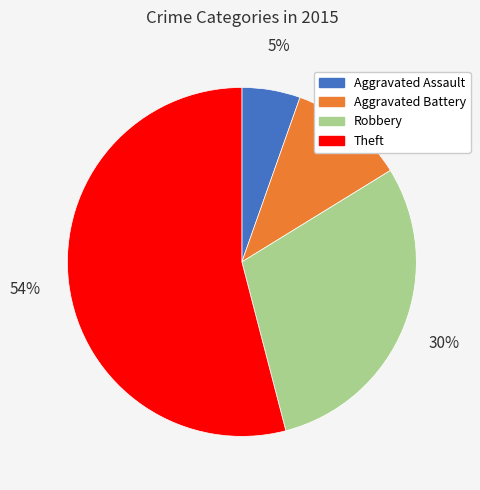

Does Aggravated Assault represent more than half of the total?

No